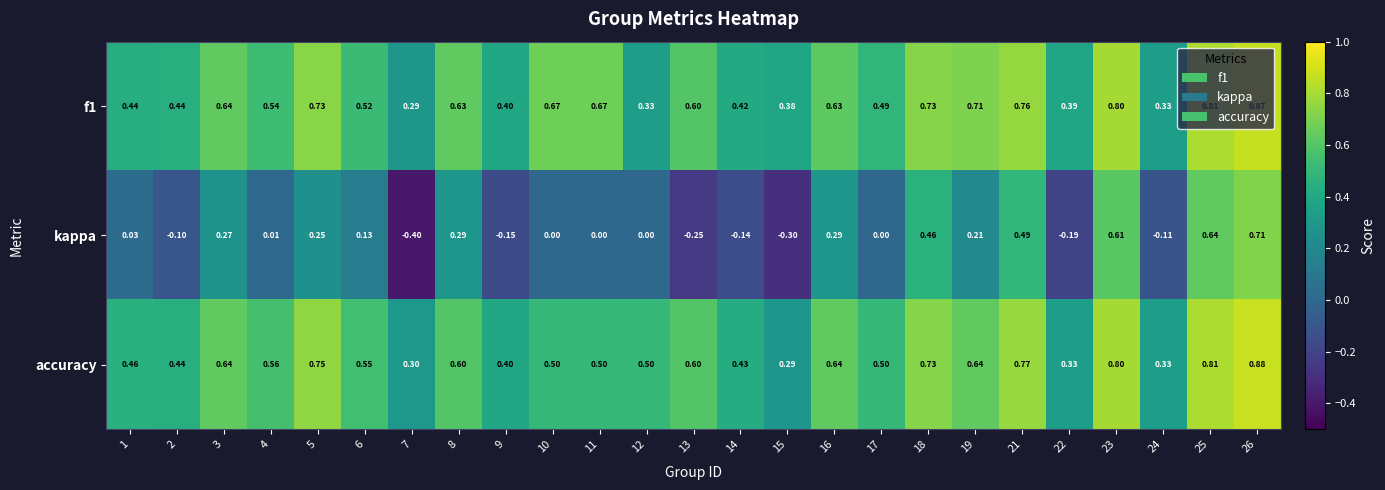

Which series has the largest total across all categories?

f1